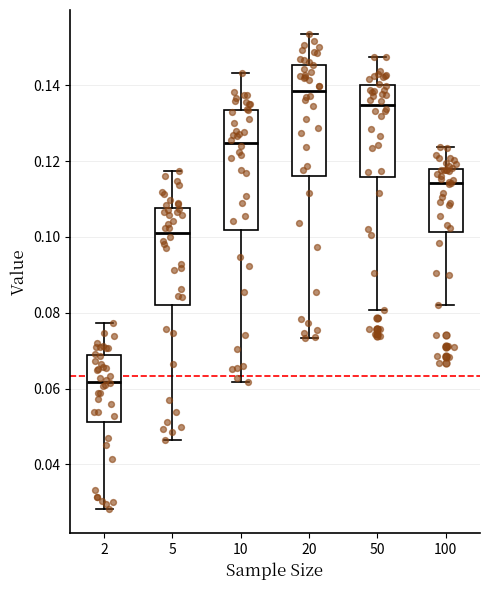

Reading left to right, read every box against the y-axis: the position of its median line, the range the box covers, and the ends of its whiskers. The values are not printed on the chart, so give them approximately, as read against the axis.

2: median 0.062, box 0.052 to 0.068, whiskers 0.028 to 0.078
5: median 0.102, box 0.082 to 0.108, whiskers 0.046 to 0.118
10: median 0.124, box 0.102 to 0.134, whiskers 0.062 to 0.144
20: median 0.138, box 0.116 to 0.146, whiskers 0.074 to 0.154
50: median 0.134, box 0.116 to 0.140, whiskers 0.080 to 0.148
100: median 0.114, box 0.102 to 0.118, whiskers 0.082 to 0.124